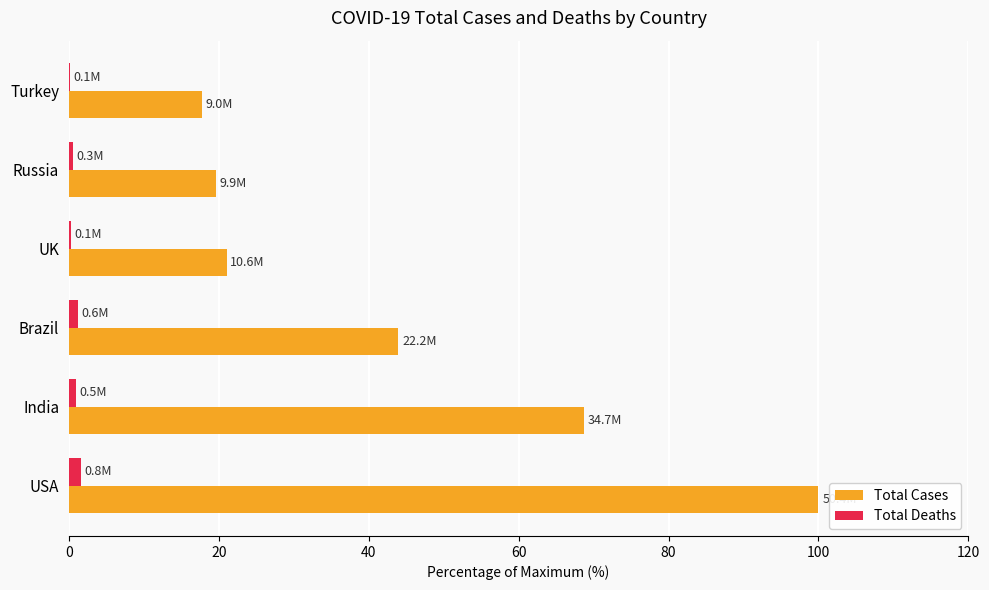

Which series has the largest total across all categories?

Total Cases